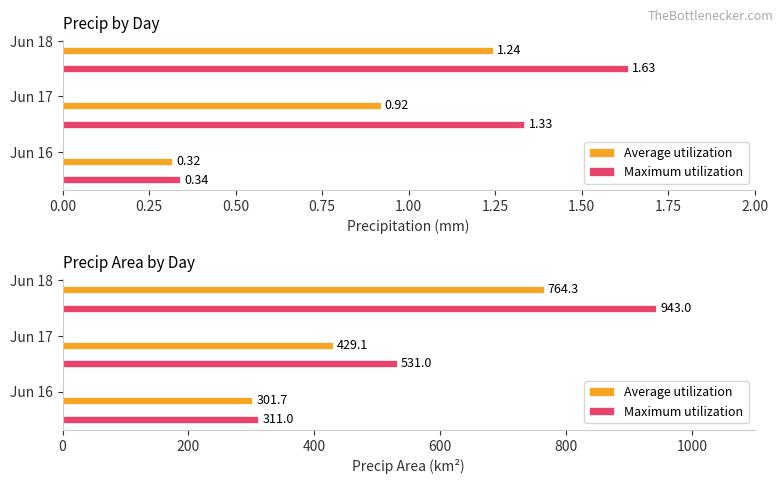

How many values in the Maximum utilization series are below 531?

1